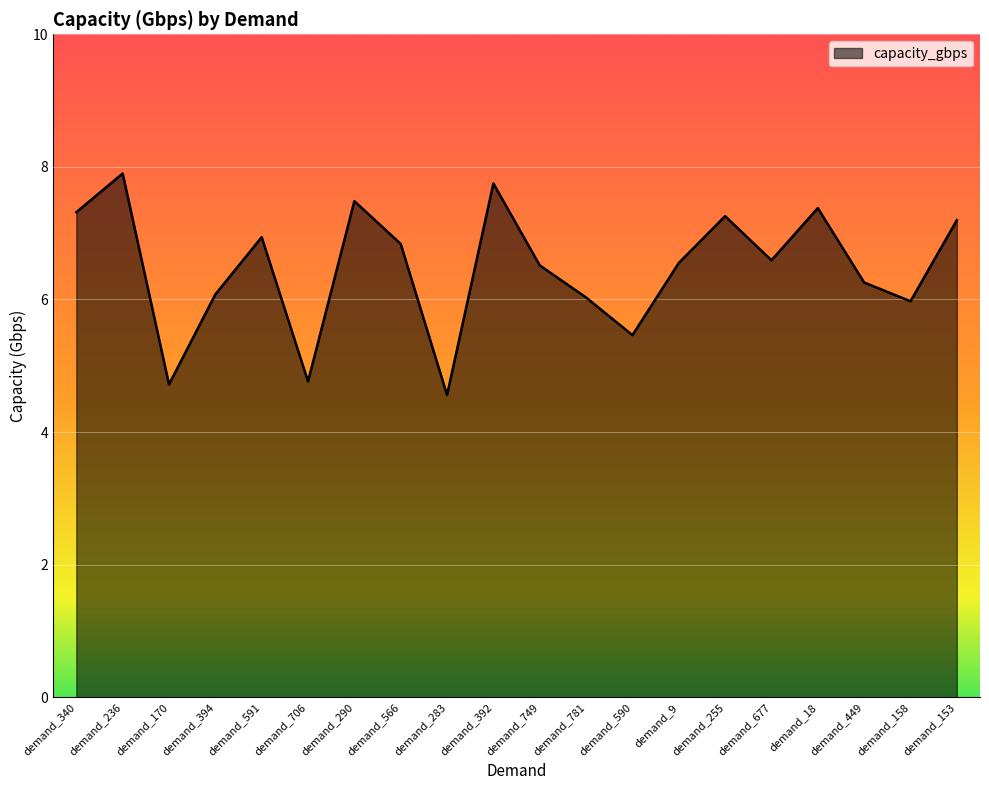

What position from the left is demand_290?

7